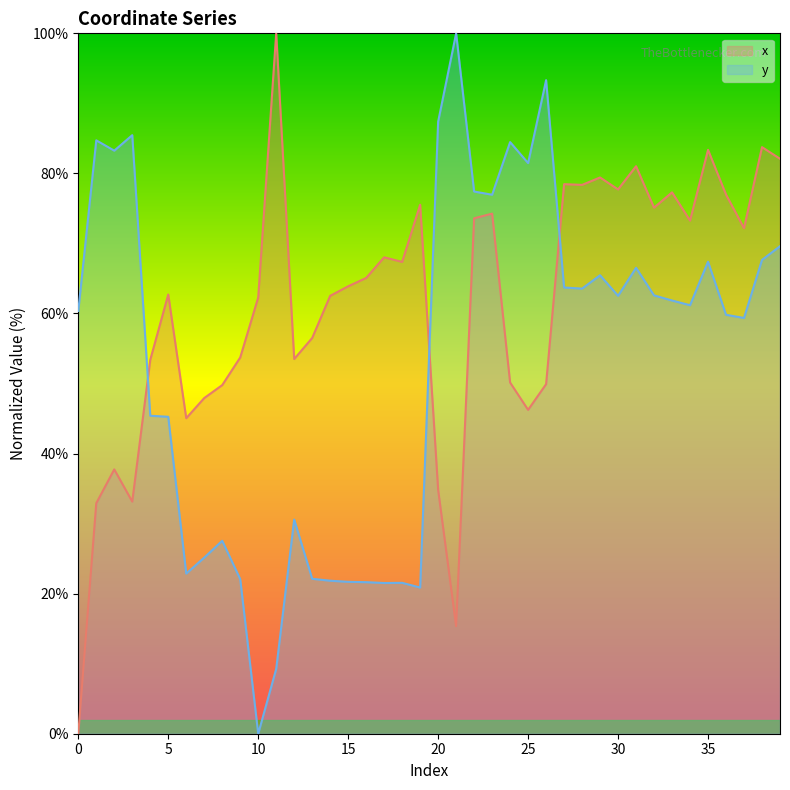

Is it true that y equals 87.4 at 20?

True